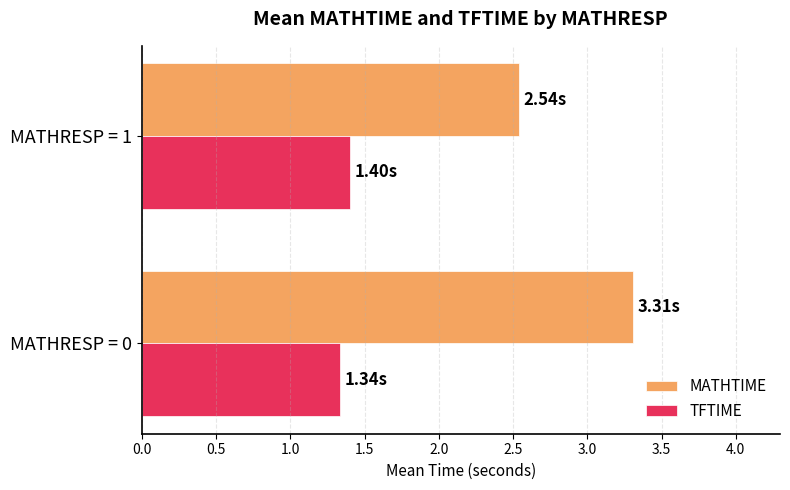

What is the sum of all TFTIME values?

2.7